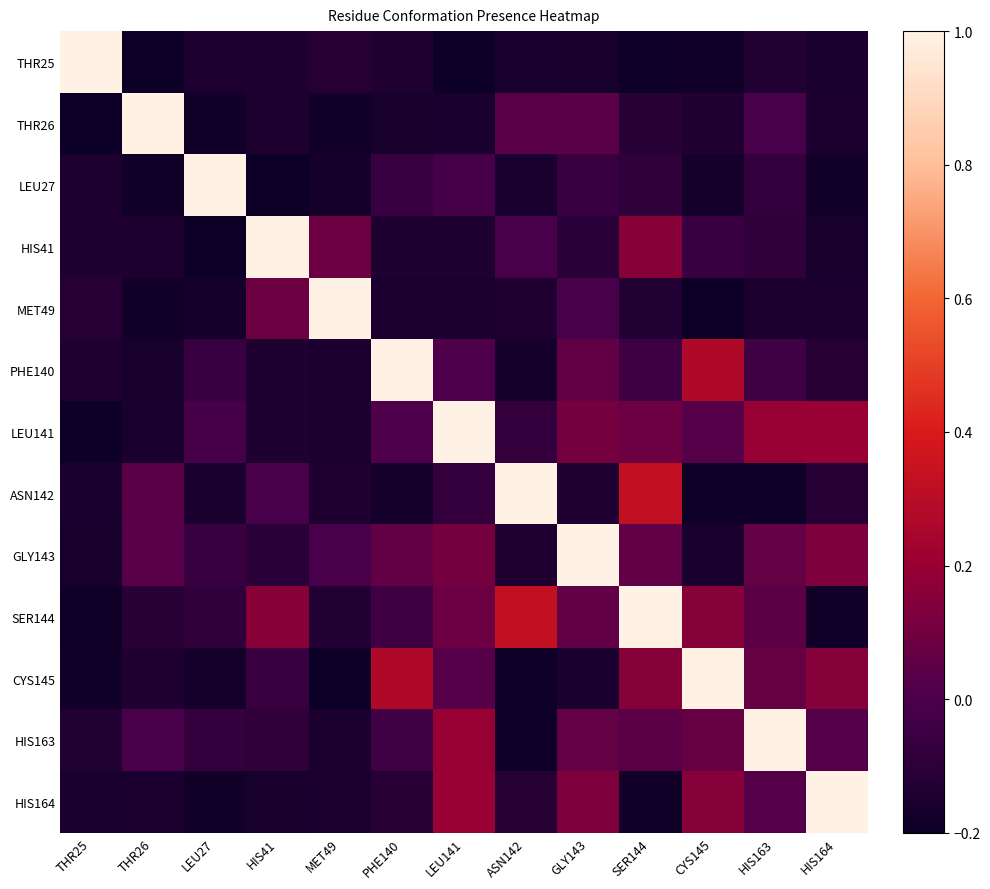

At THR26, list the series in order from largest to smallest.

THR26, ASN142, GLY143, HIS163, SER144, CYS145, HIS41, HIS164, LEU141, PHE140, MET49, LEU27, THR25